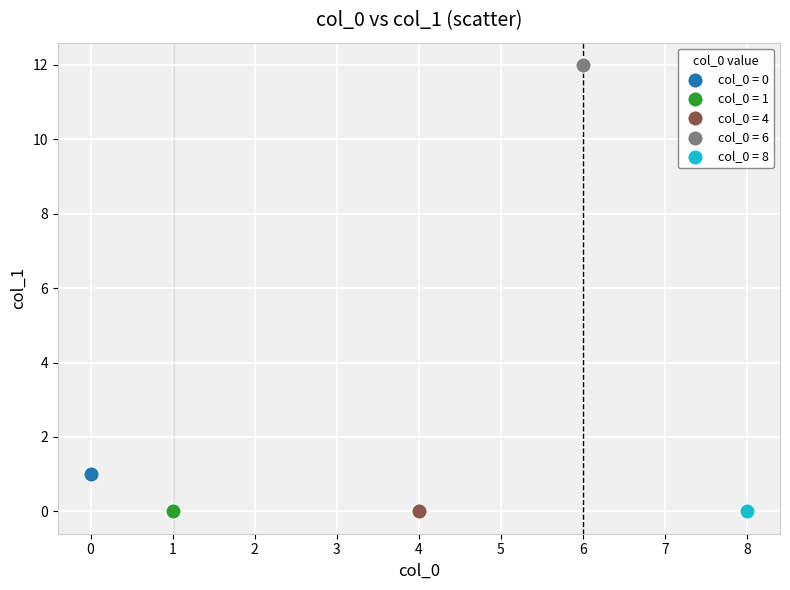

What are all the series names shown in the legend?

col_0 = 0, col_0 = 1, col_0 = 4, col_0 = 6, col_0 = 8